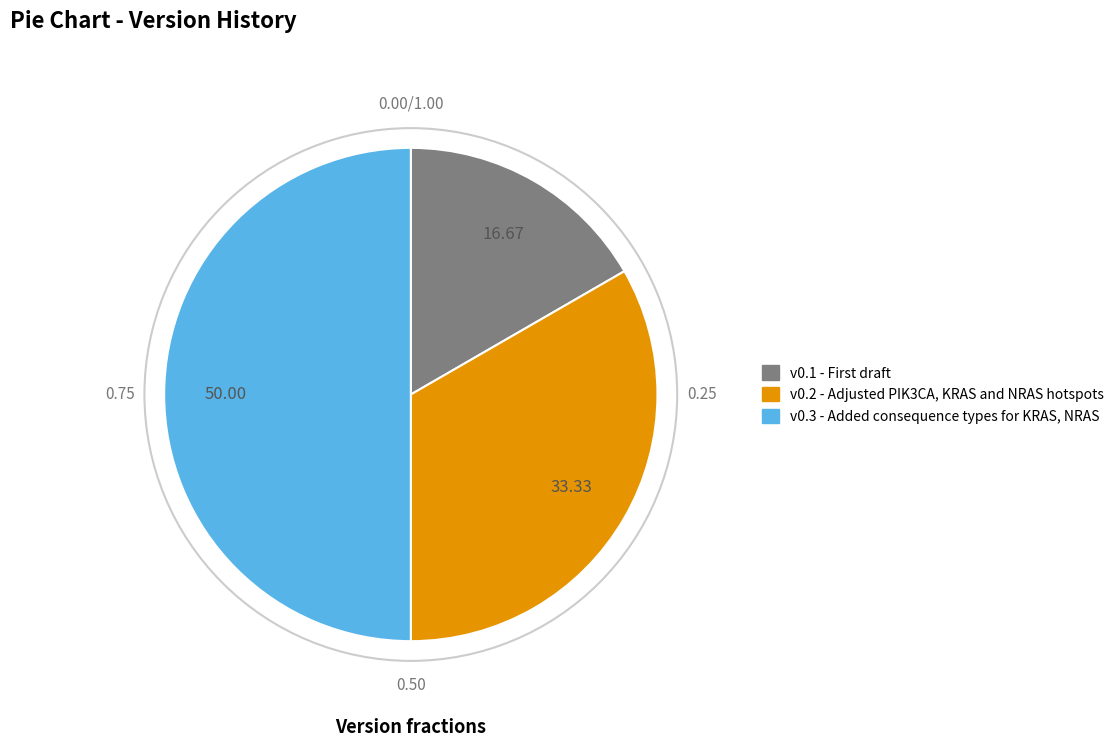

Which category has the biggest portion of the pie?

v0.3 - Added consequence types for KRAS, NRAS